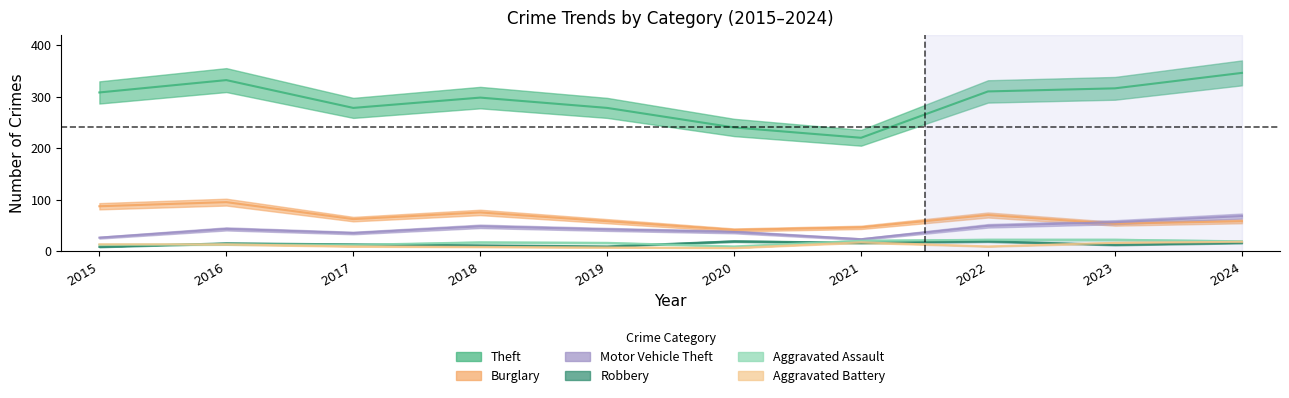

Which category has the highest value in the Burglary series?

2016